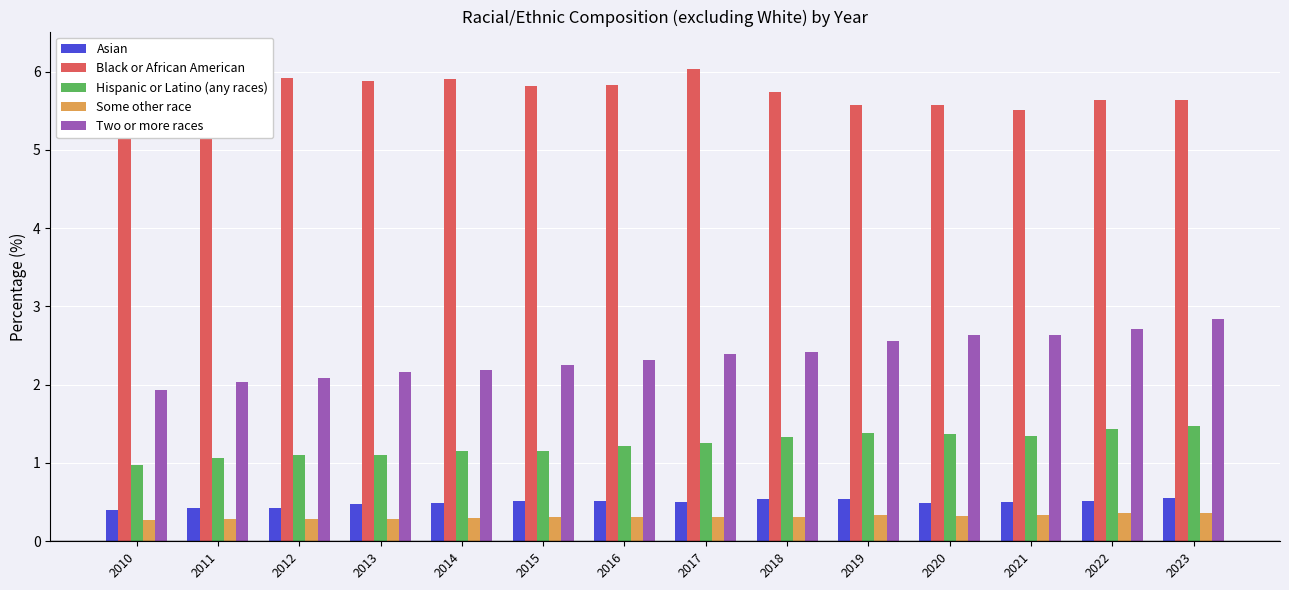

What is the minimum value shown in the chart?

0.3